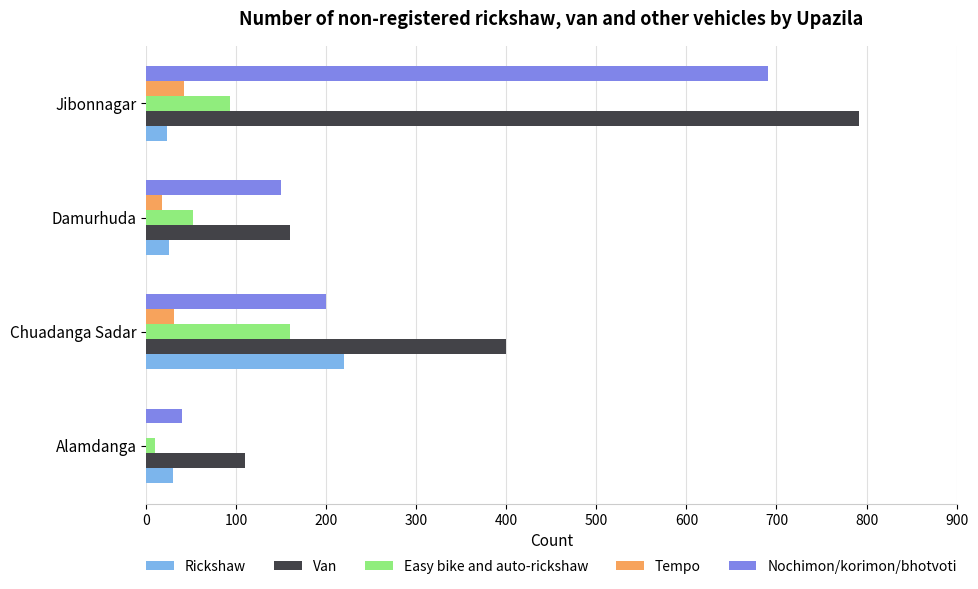

What is the sum of all Van values?

1462